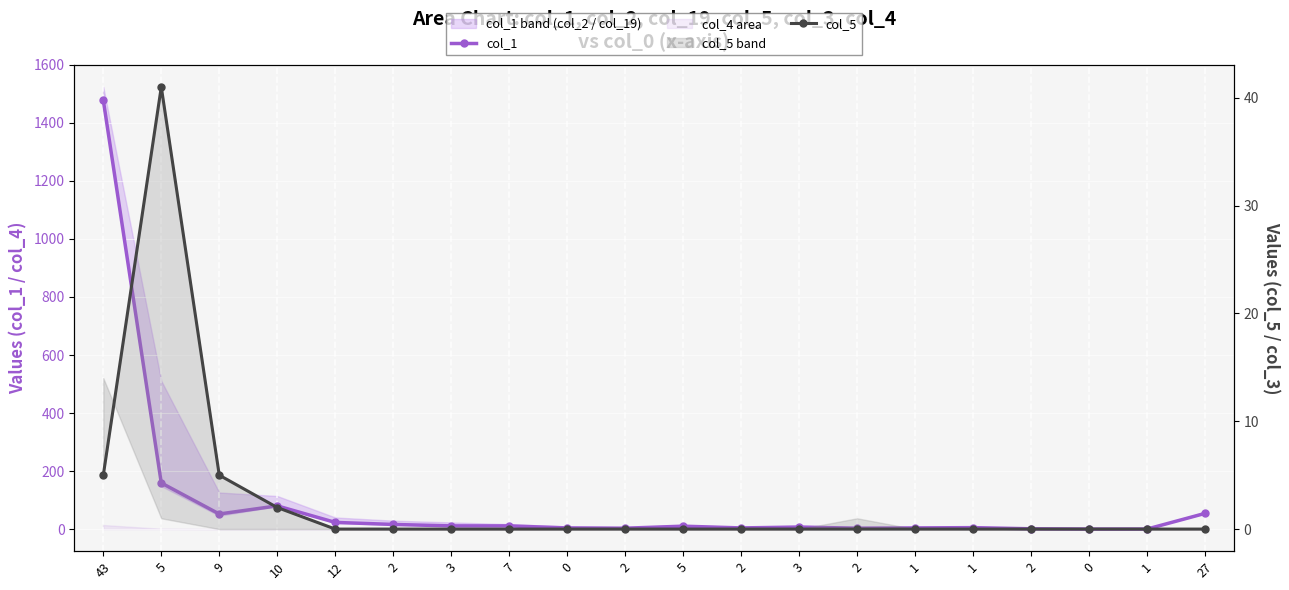

List the labels in order of col_5 value, largest first.

5, 43, 9, 10, 12, 2, 3, 7, 0, 2, 5, 2, 3, 2, 1, 1, 2, 0, 1, 27